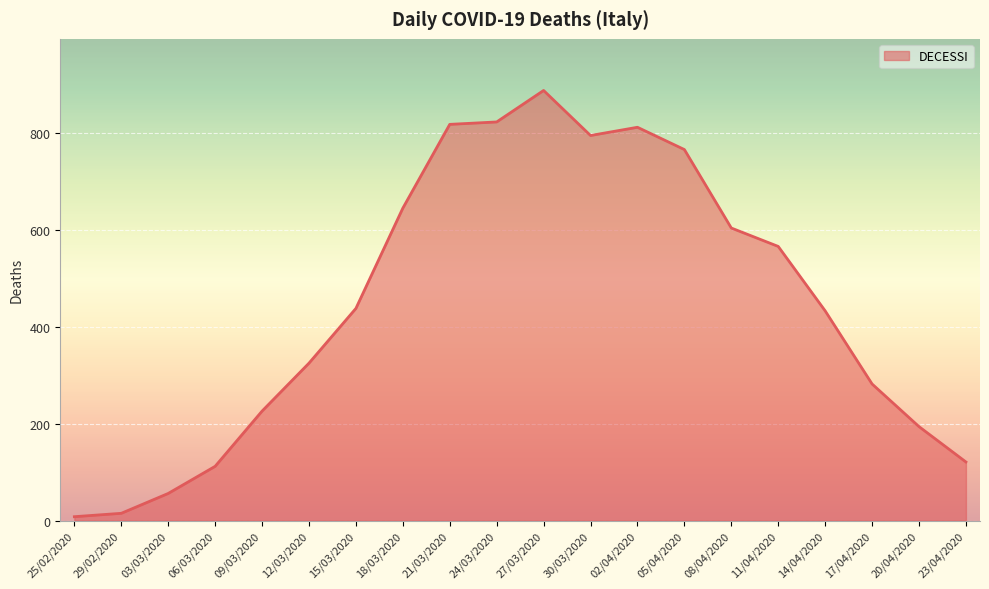

True or false: the data shows 56 at 03/03/2020.

True